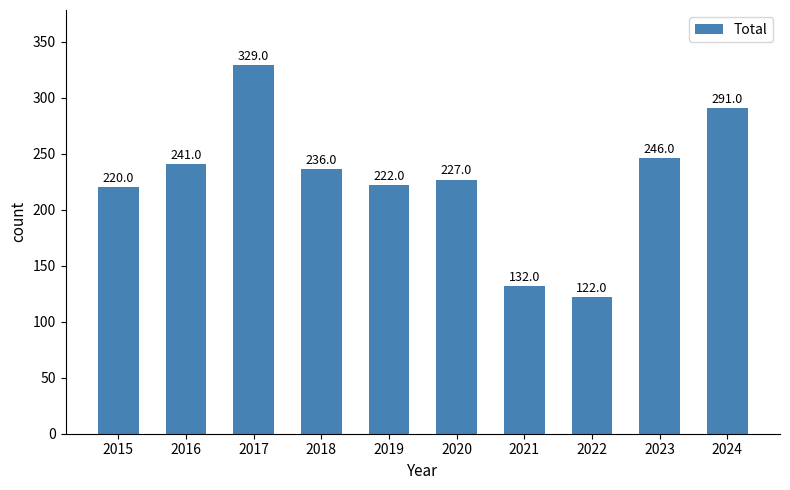

Between 2020 and 2019, which is larger?

2020